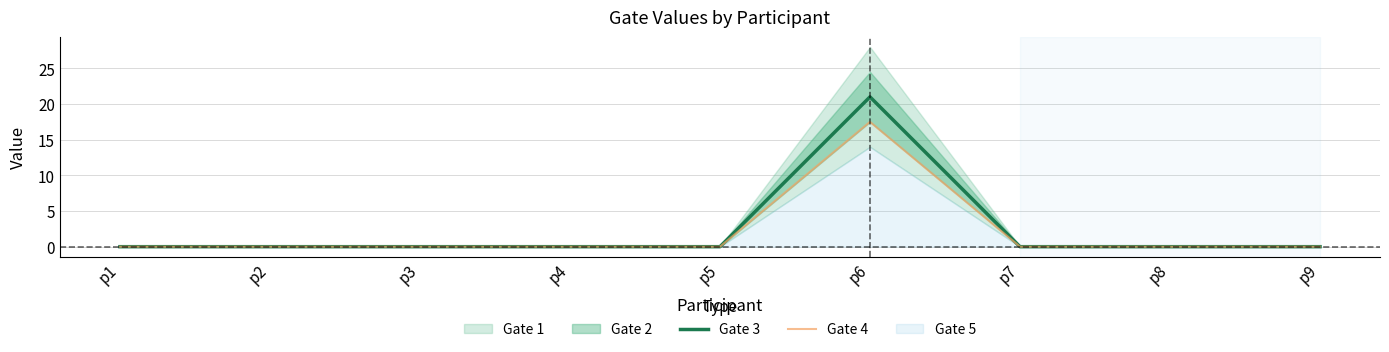

True or false: Gate 3 and Gate 4 intersect in this chart.

False